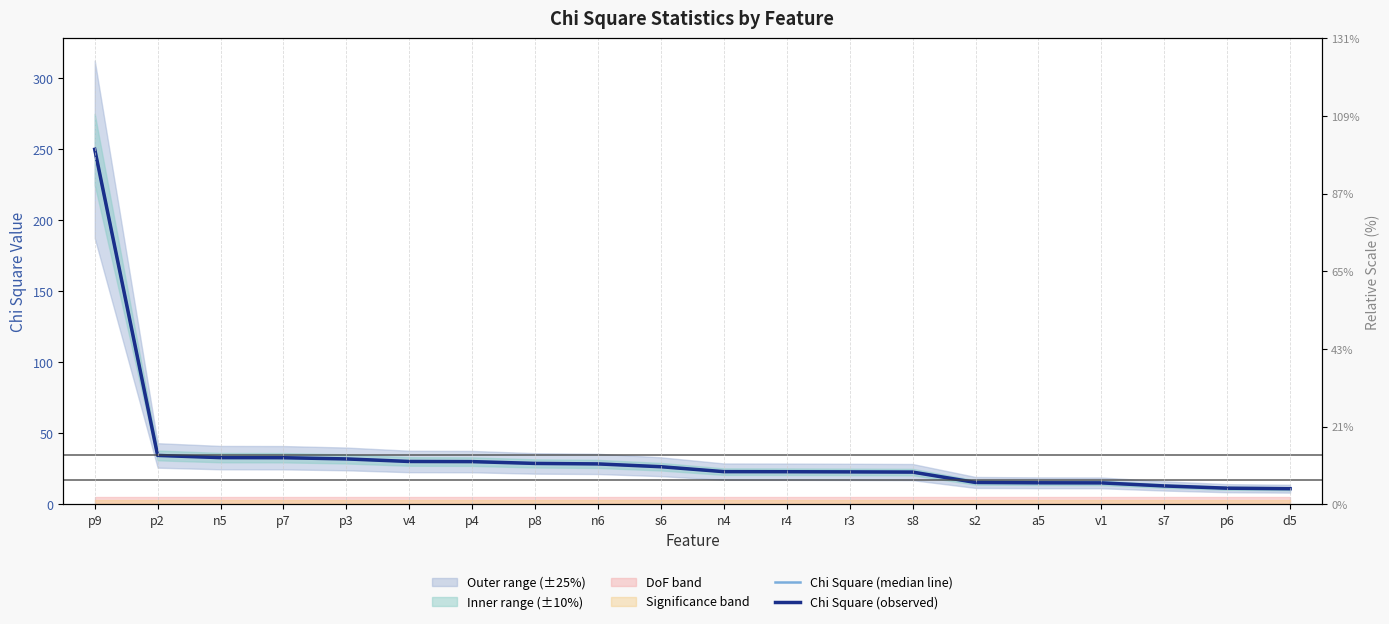

Rank the series at v1 from highest to lowest value.

Chi Square (median line), Chi Square (observed)